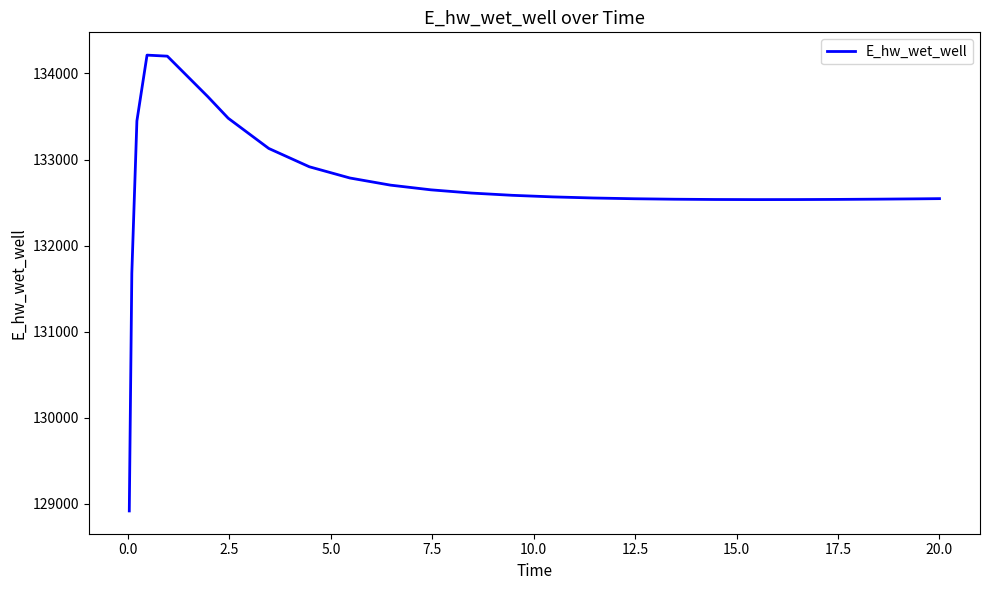

What is the greatest value displayed?

134213.5